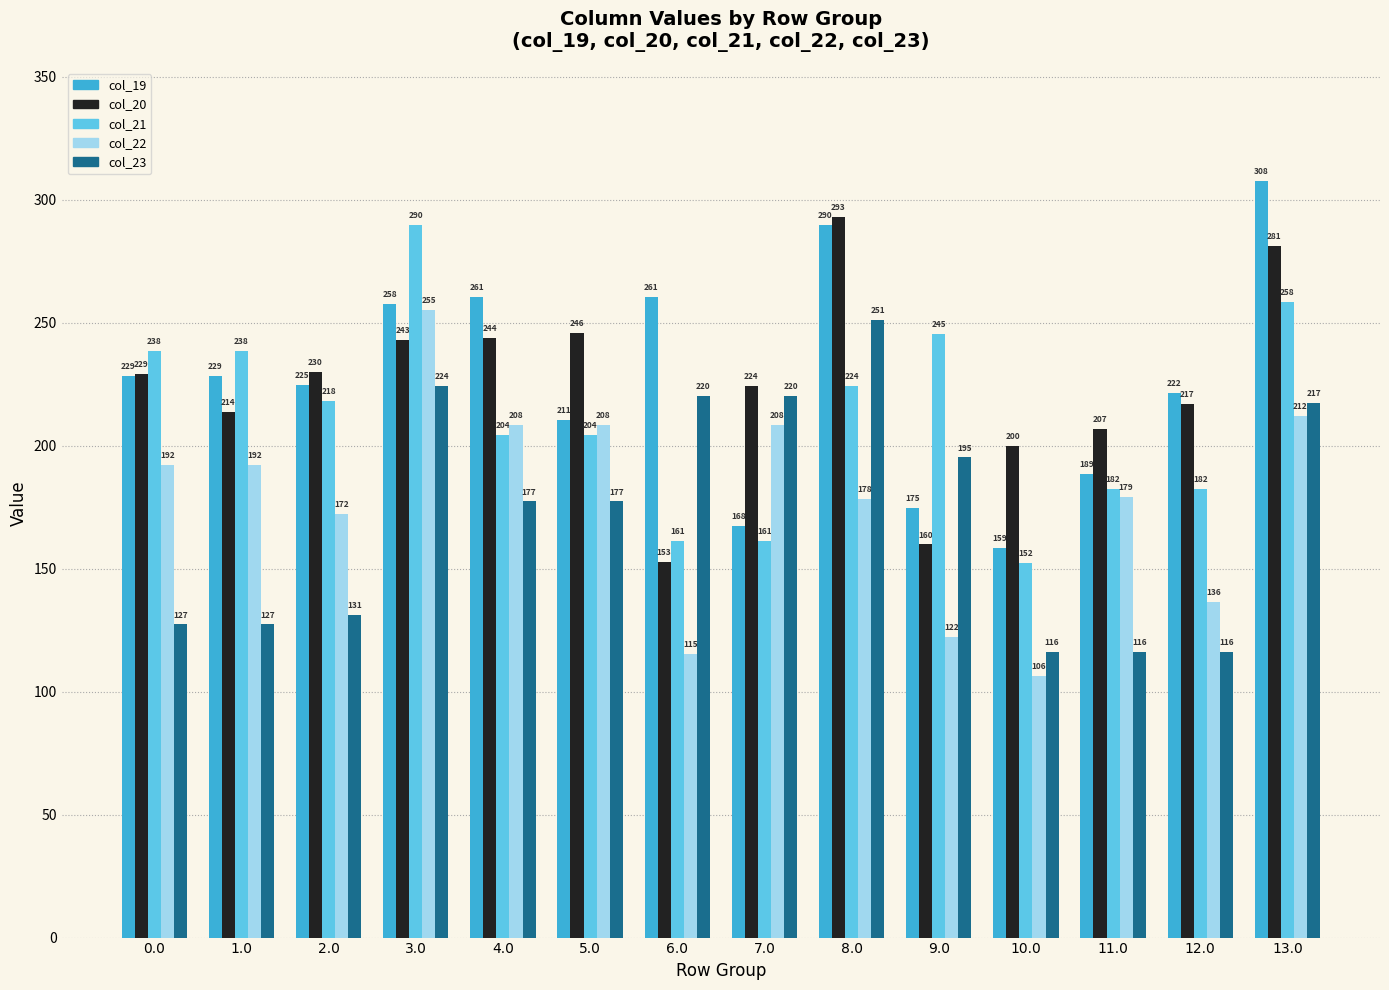

The value of col_21 at 10.0 is 100.9. True or false?

False